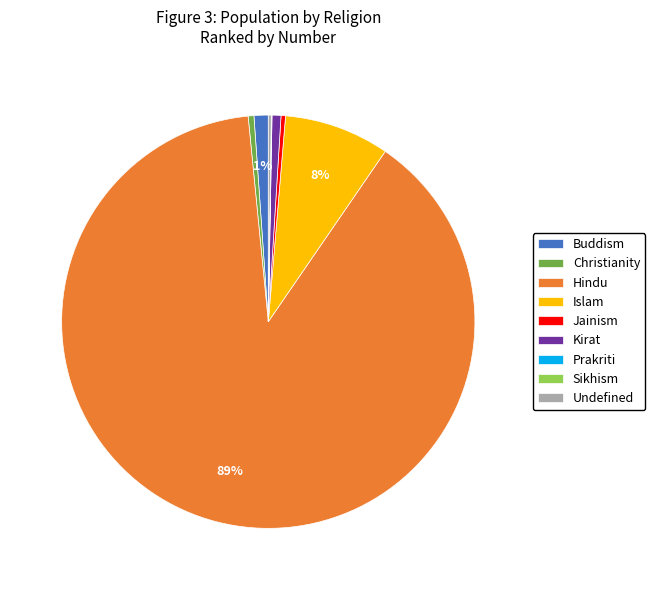

To the nearest percent, what is the average slice percentage?

11%